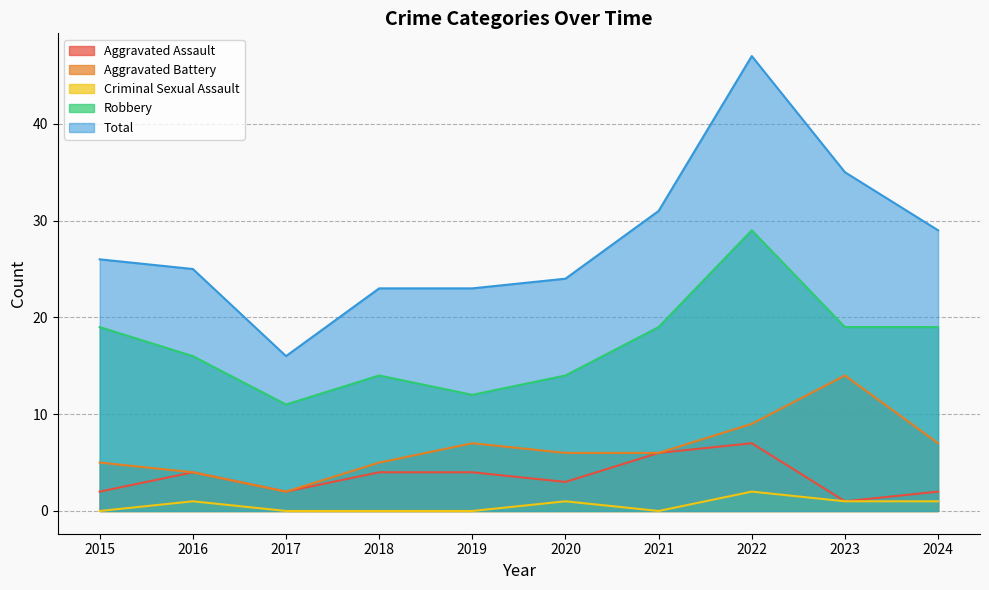

Is the value of Aggravated Battery at 2021 greater than the value of Total at 2017?

No